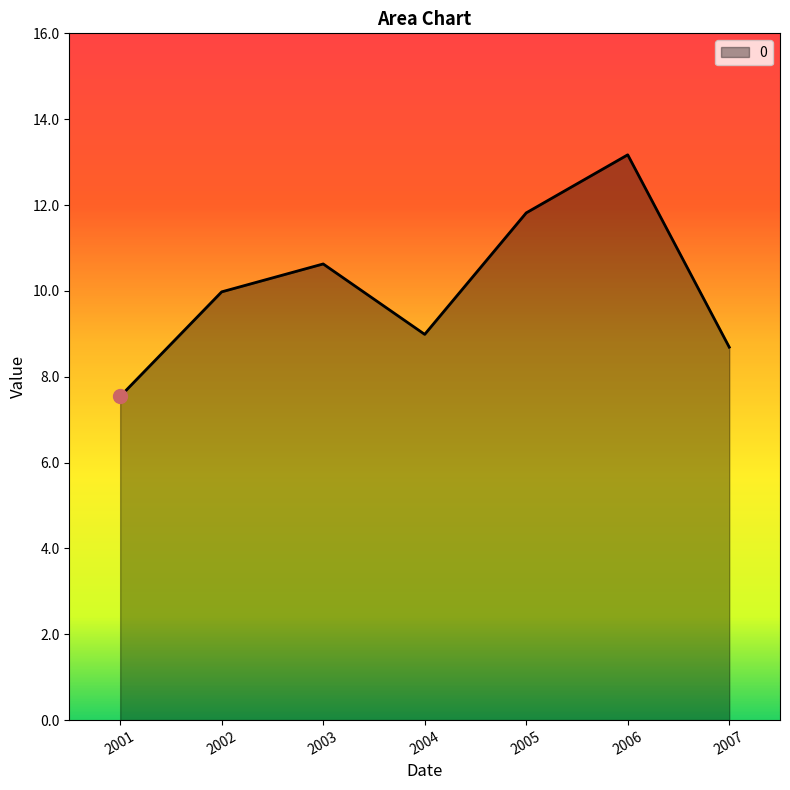

What is the change in value from 2004 to 2006?

+4.2